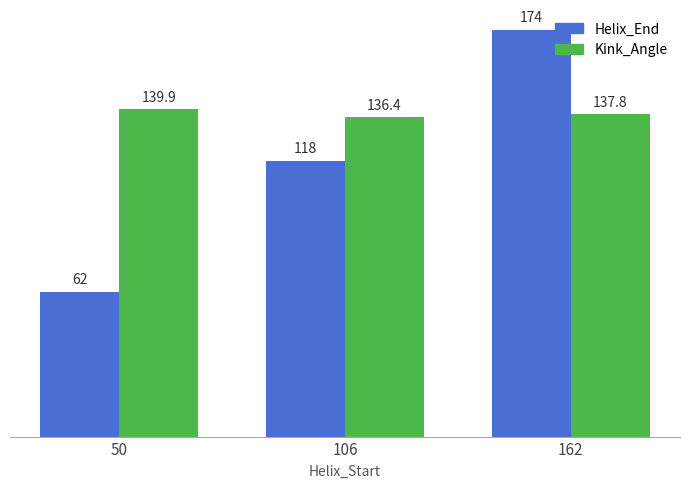

What is the value of the Kink_Angle bar at the 3rd from the left?

137.8